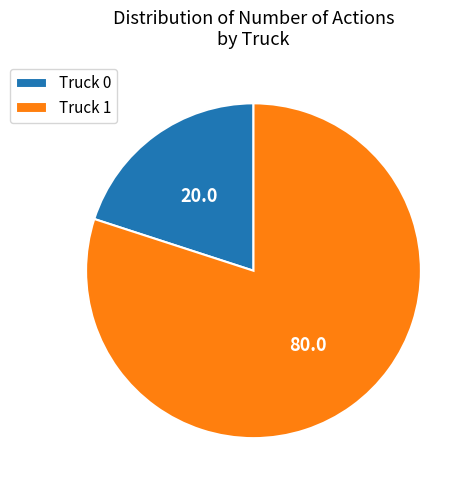

Is the sum of Truck 1 and Truck 0 greater than half?

Yes